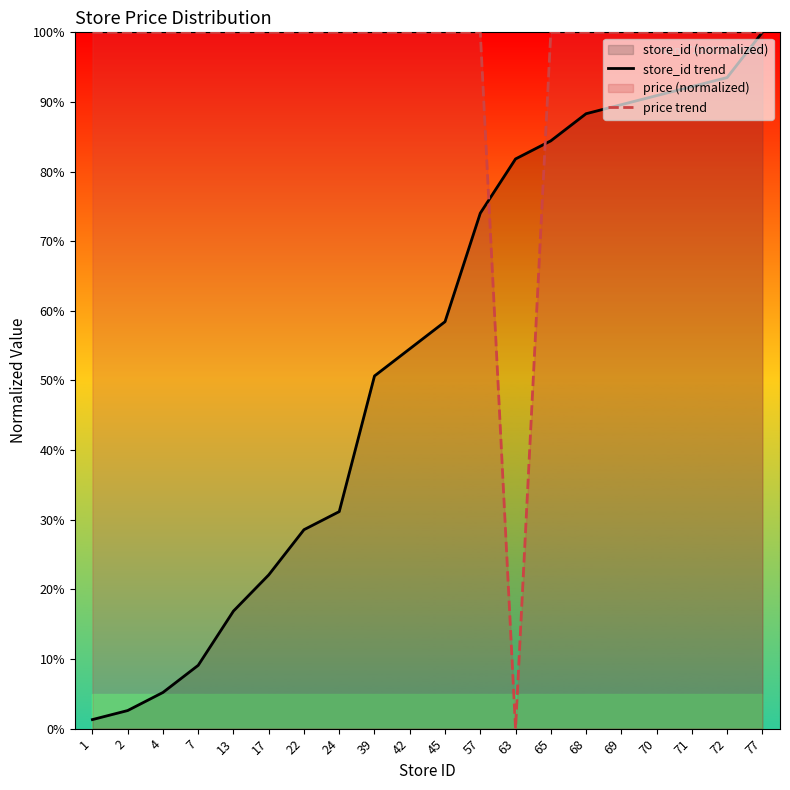

At which label does store_id trend first exceed 58?

45